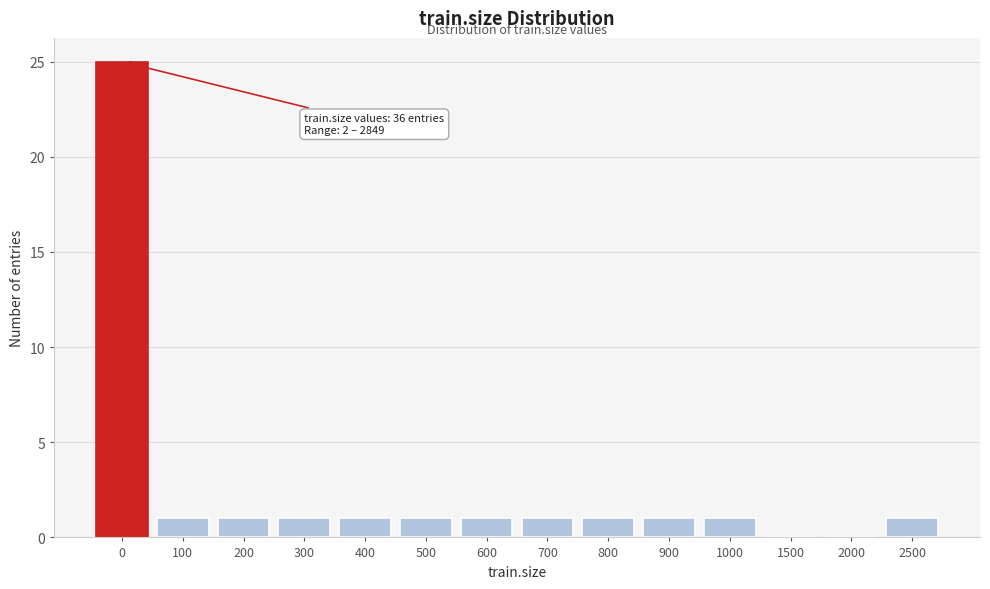

Reading right to left, extract all data points from this chart.

2500=1	2000=0	1500=0	1000=1	900=1	800=1	700=1	600=1	500=1	400=1	300=1	200=1	100=1	0=25